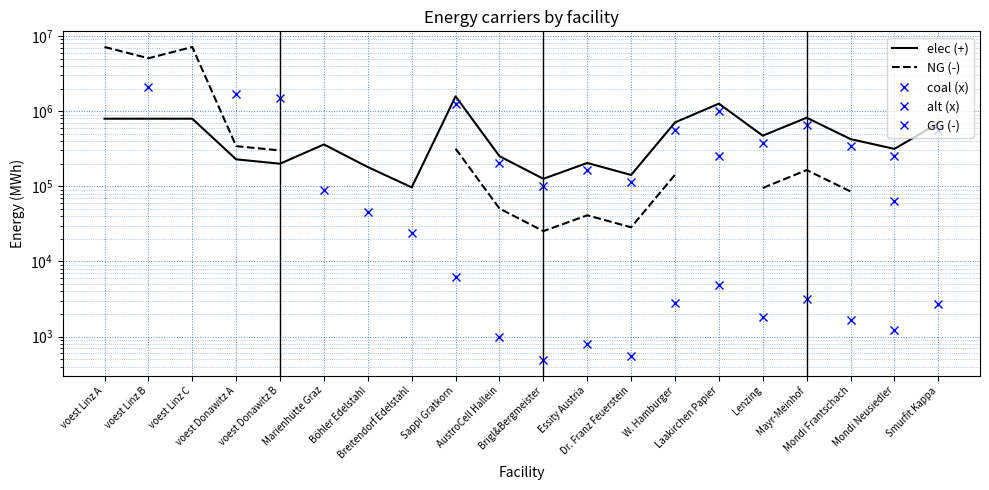

Rank the categories by elec (+) value from highest to lowest.

Sappi Gratkorn, Laakirchen Papier, Mayr-Meinhof, voest Linz A, voest Linz B, voest Linz C, W. Hamburger, Smurfit Kappa, Lenzing, Mondi Frantschach, Marienhütte Graz, Mondi Neusiedler, AustroCell Hallein, voest Donawitz A, Essity Austria, voest Donawitz B, Böhler Edelstahl, Dr. Franz Feuerstein, Brigl&Bergmeister, Breitendorf Edelstahl